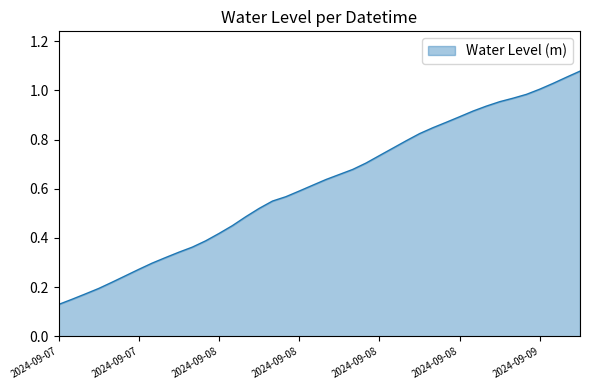

How many lines are shown in the chart?

1